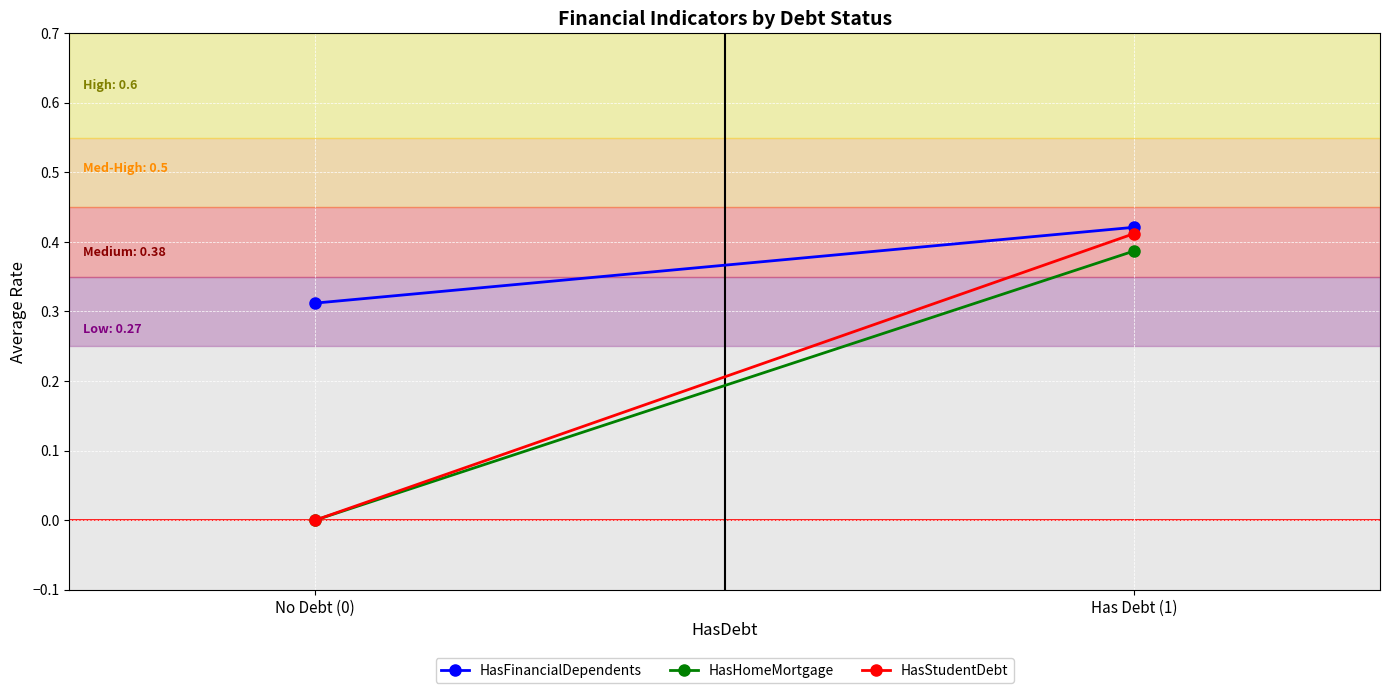

Where is HasHomeMortgage nearest to the value 0?

No Debt (0)